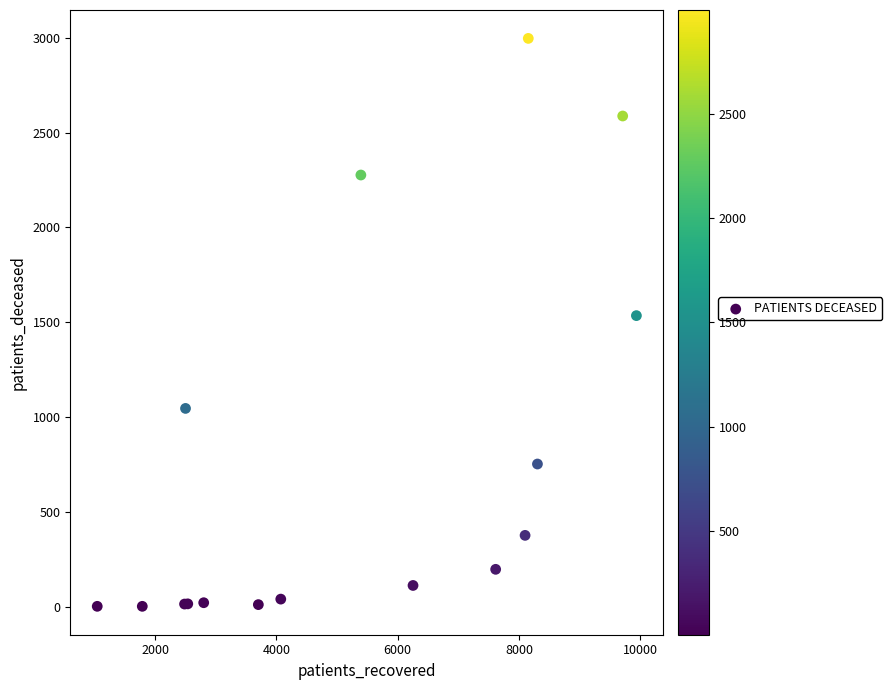

What Y value in the scatter plot is closest to 1499?

1535